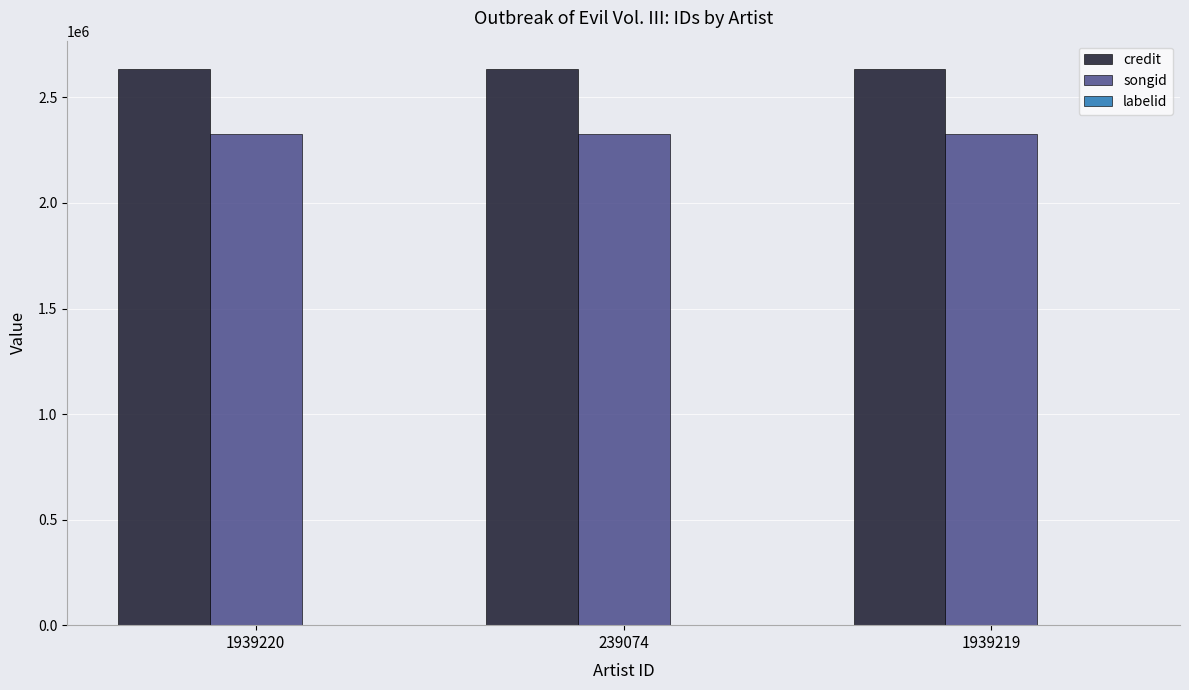

Which series has the largest total across all categories?

credit